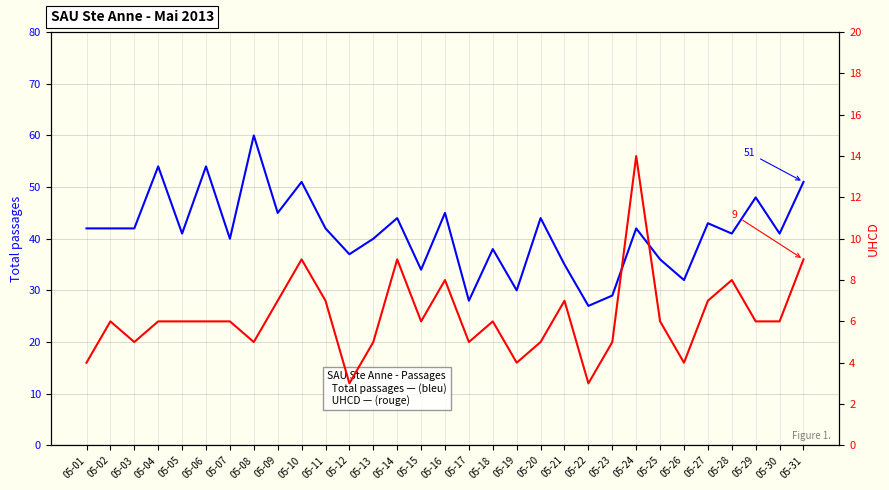

At which category does Total passages reach its first local valley?

05-05